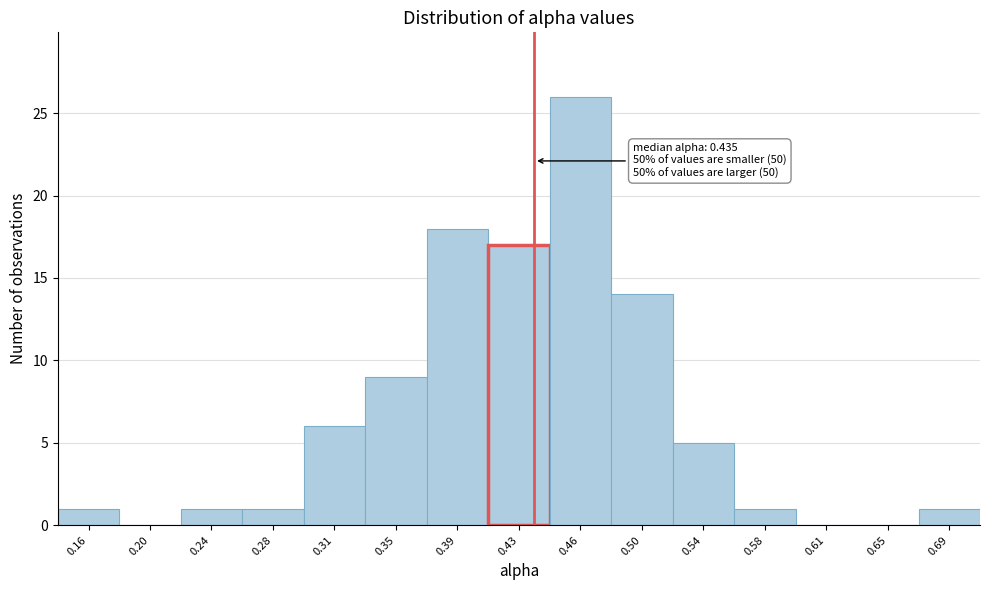

Over which range of the x-axis is the bar tallest?

0.445 to 0.480